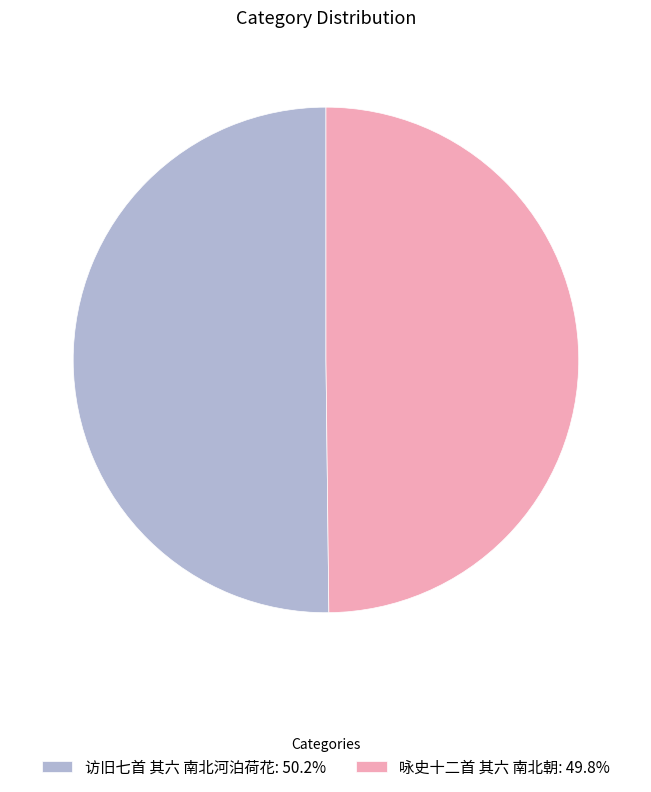

What is the ratio of the value at 访旧七首 其六 南北河泊荷花: 50.2% to the value at 咏史十二首 其六 南北朝: 49.8%?

1.0